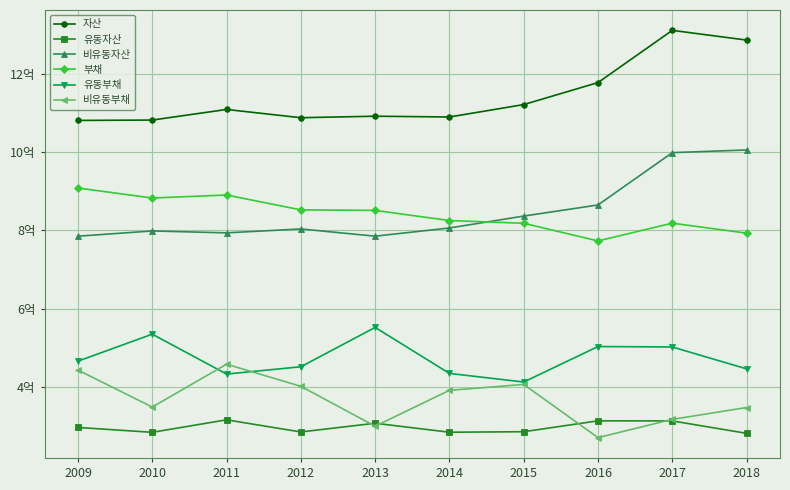

What is the value of the 비유동자산 point at the 9th from the left?

998633918